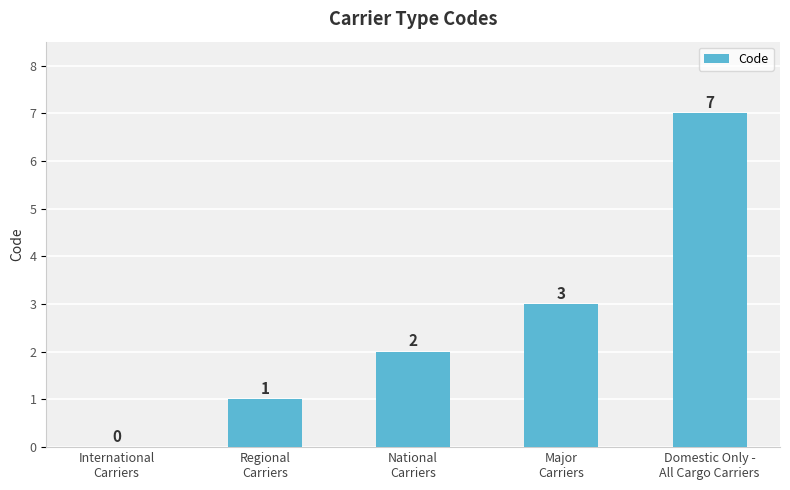

What is the change in value from Regional
Carriers to National
Carriers?

+1